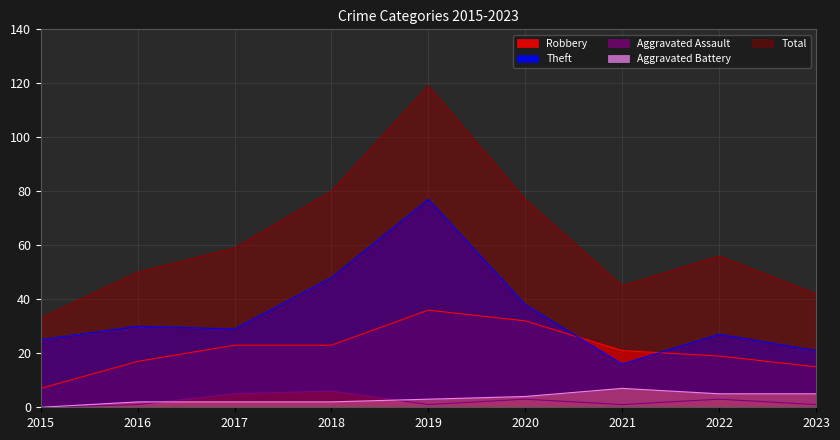

Rank the series at 2023 from highest to lowest value.

Total, Theft, Robbery, Aggravated Battery, Aggravated Assault